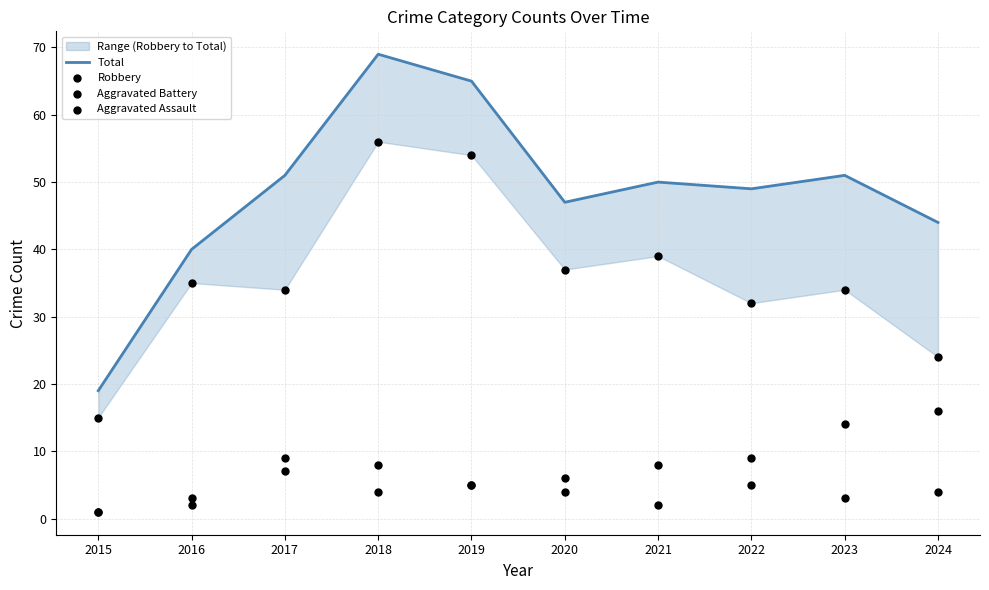

Is the value of Aggravated Assault at 2021 greater than the value of Total at 2017?

No